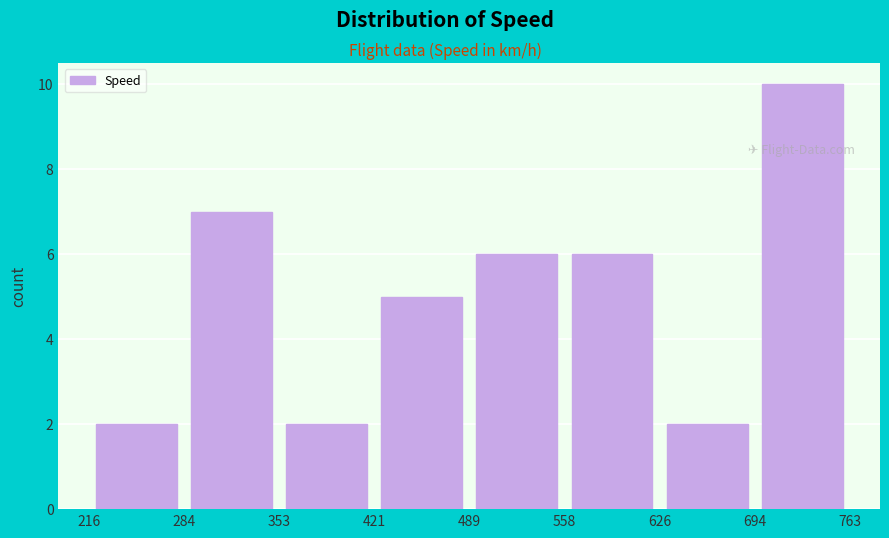

Reading left to right, list every bar in this chart as the range it spans on the x-axis followed by its height. The values are not printed on the chart, so give them approximately, as read against the axis.

216 to 284: 2
284 to 353: 7
353 to 421: 2
421 to 489: 5
489 to 558: 6
558 to 626: 6
626 to 694: 2
694 to 763: 10